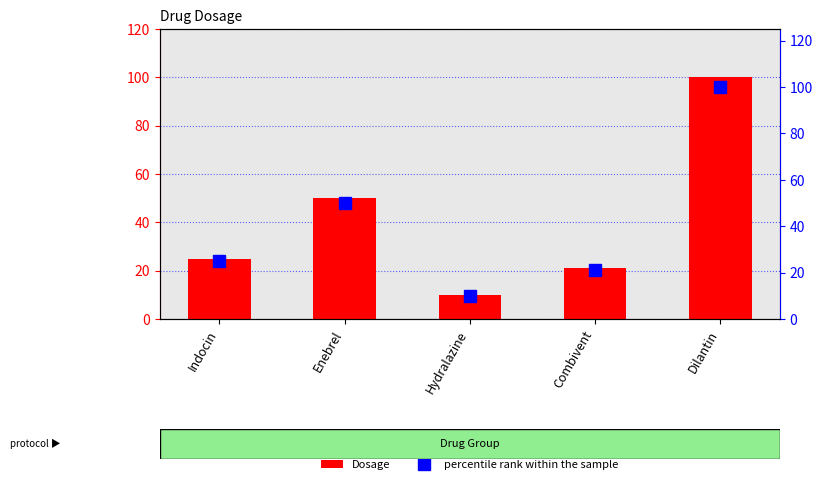

Is the value of Dosage at Combivent greater than the value of percentile rank within the sample at Combivent?

No